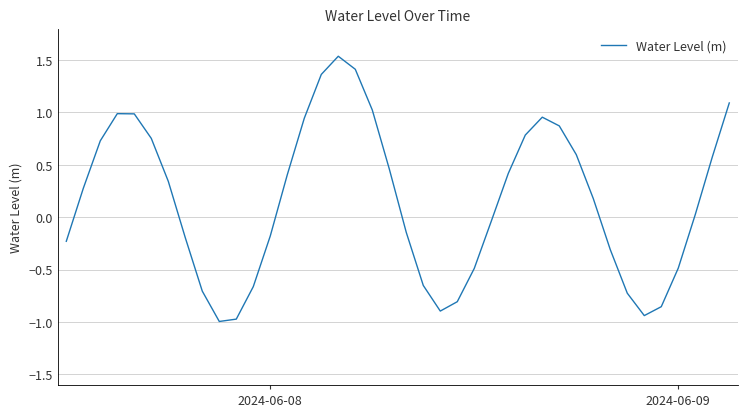

What is the difference between the maximum and minimum values?

2.5